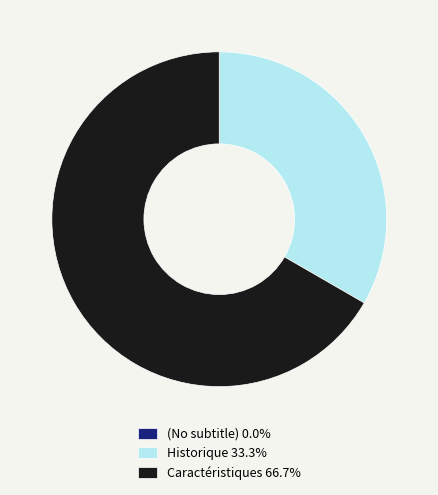

Do Historique 33.3% and Caractéristiques 66.7% together represent more than half of the pie?

Yes